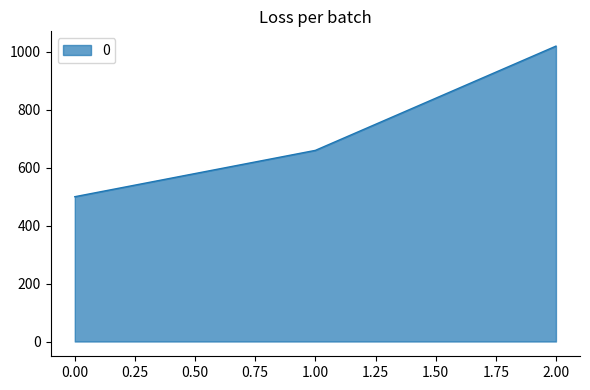

What is the change in value from 0.00 to 2.00?

+520